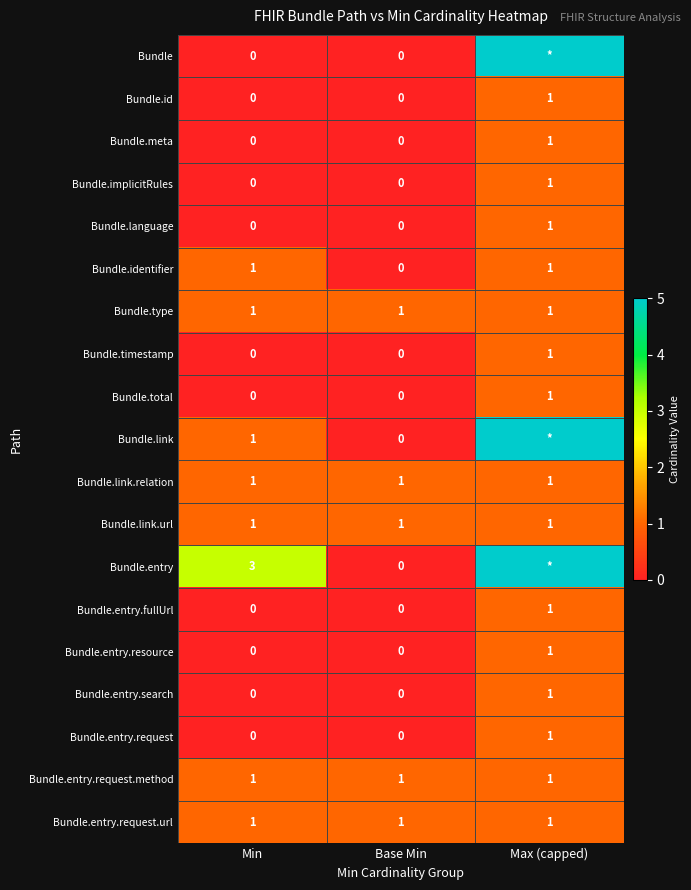

What is the sum of all Bundle.total values?

1